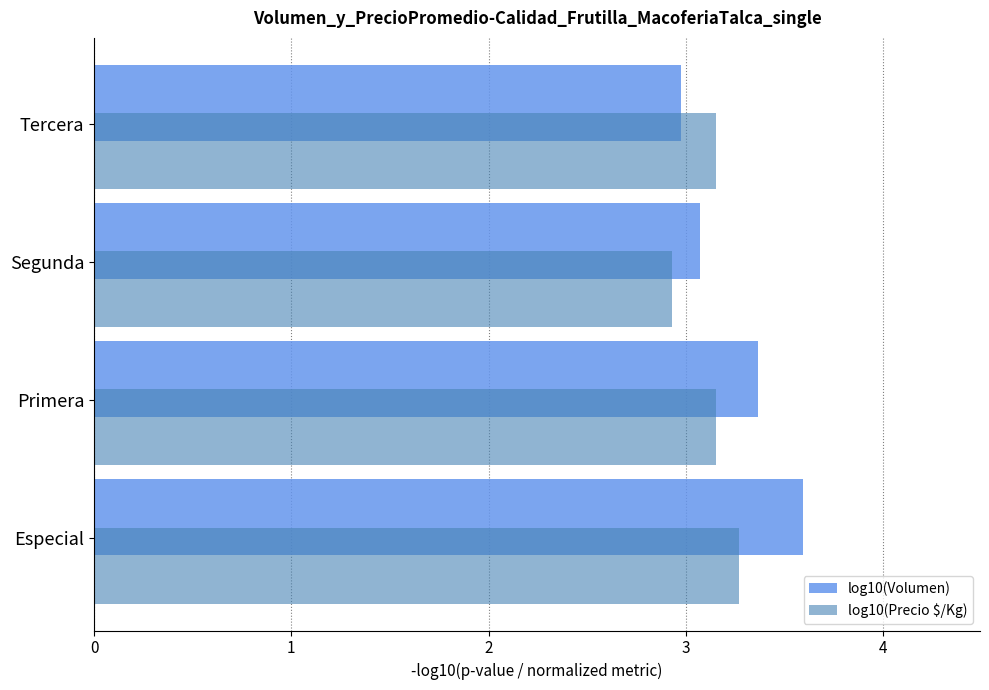

What is the maximum value shown in the chart?

3.6